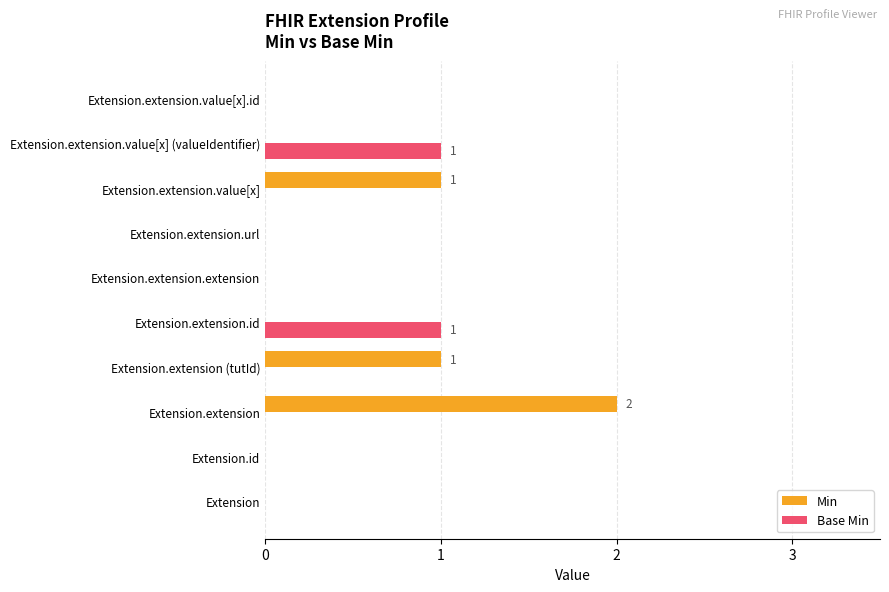

True or false: Min has a value of -1 at Extension.extension.extension.

False